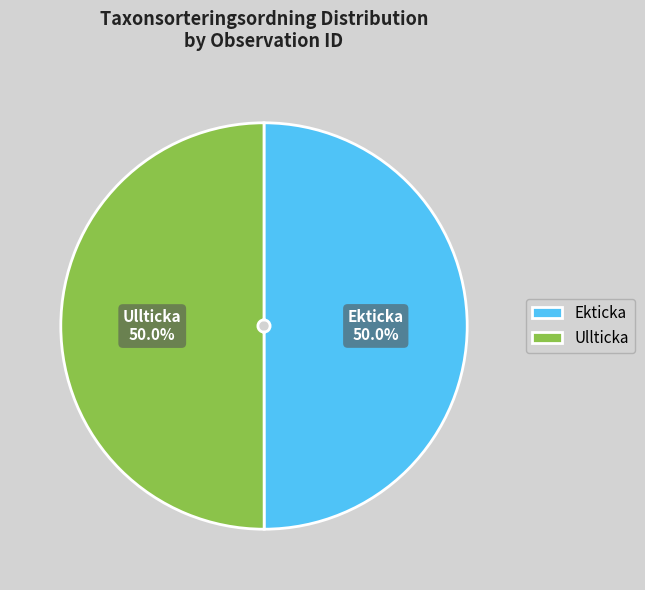

What is the total percentage of Ullticka and Ekticka?

100.0%